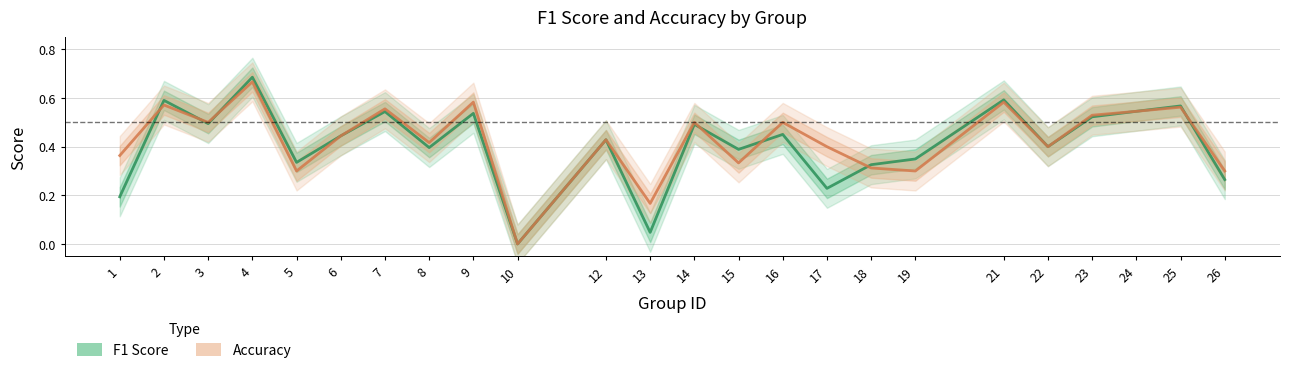

At which category is the sum across all series the highest?

4